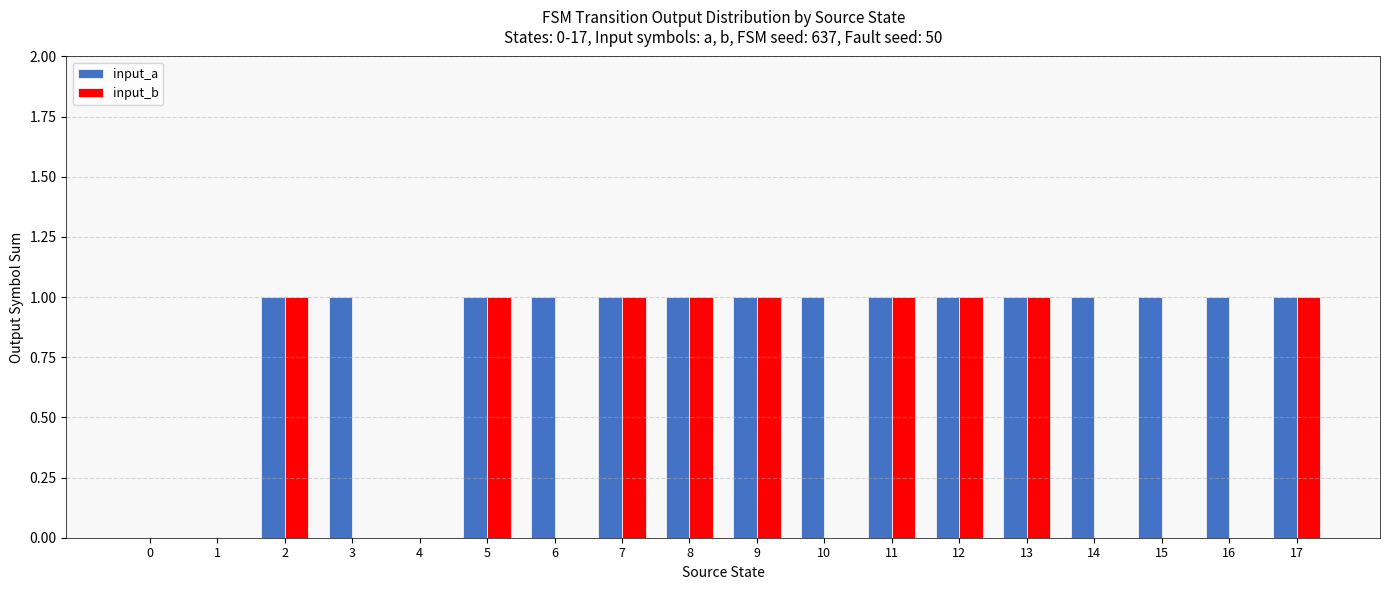

The input_a series shows 1 at 8. True or false?

True